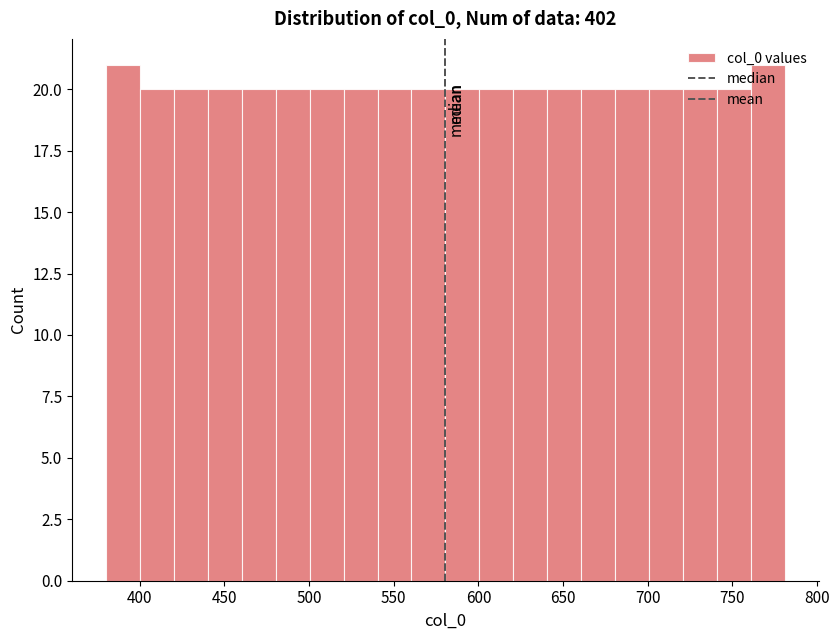

Reading left to right, list every bar in this chart as the range it spans on the x-axis followed by its height. Neither the bar edges nor the heights are printed on the chart, so give them approximately, as read against the axes.

380 to 400: 21
400 to 420: 20
420 to 440: 20
440 to 460: 20
460 to 480: 20
480 to 500: 20
500 to 520: 20
520 to 540: 20
540 to 560: 20
560 to 580: 20
580 to 600: 20
600 to 620: 20
620 to 640: 20
640 to 660: 20
660 to 680: 20
680 to 700: 20
700 to 720: 20
720 to 740: 20
740 to 760: 20
760 to 780: 21